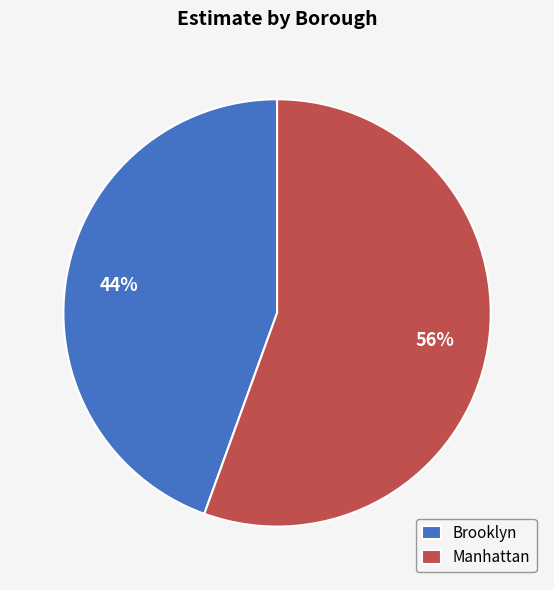

To the nearest percent, what portion does Brooklyn represent?

44%